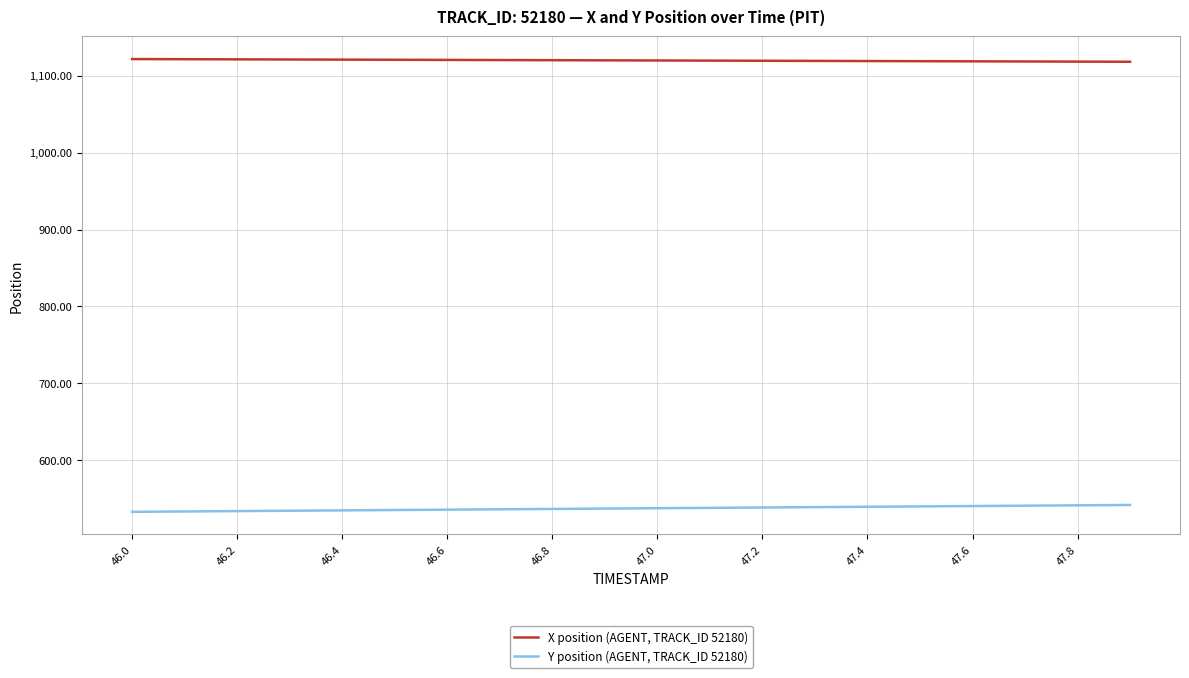

Rank the series by their average value, from lowest to highest.

Y position (AGENT, TRACK_ID 52180), X position (AGENT, TRACK_ID 52180)